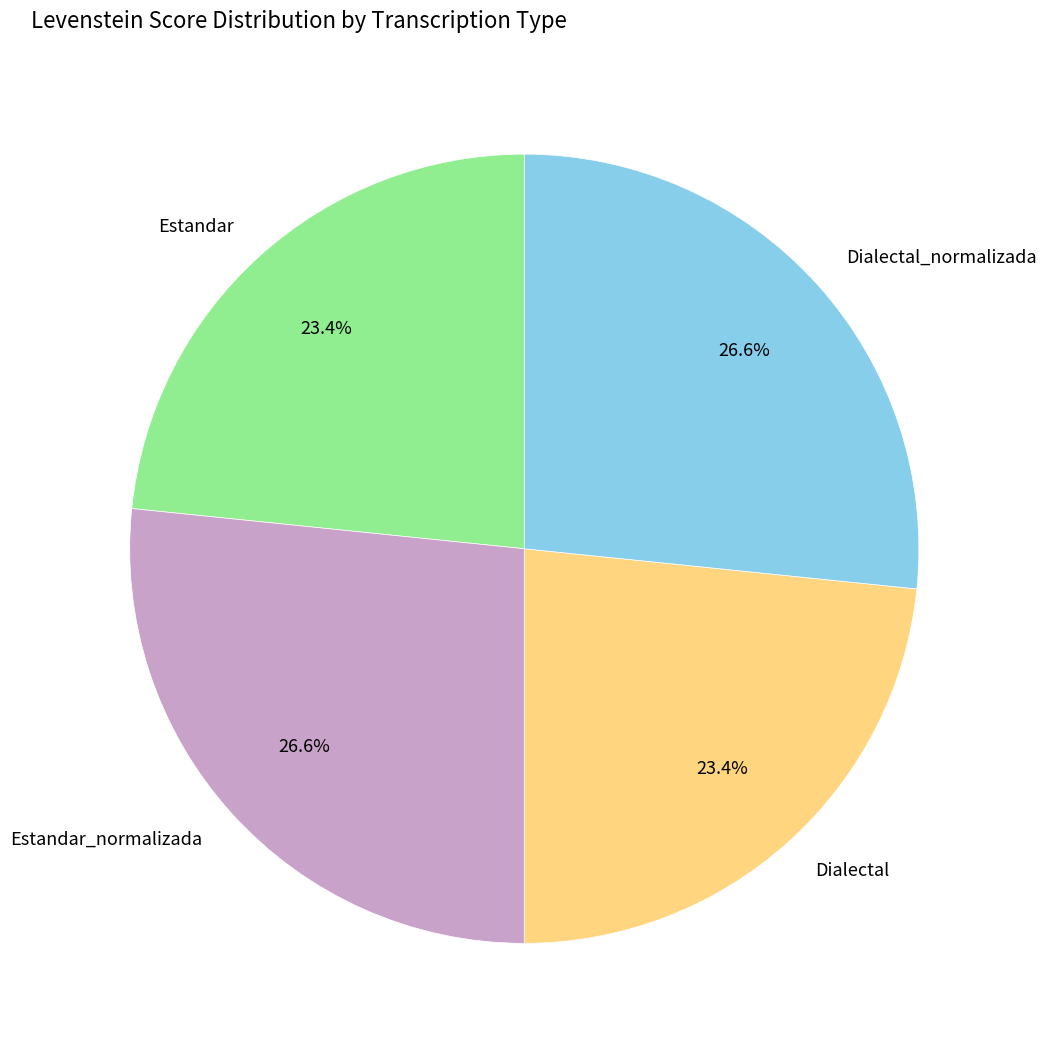

What is the ratio of the value at Dialectal to the value at Estandar?

1.0